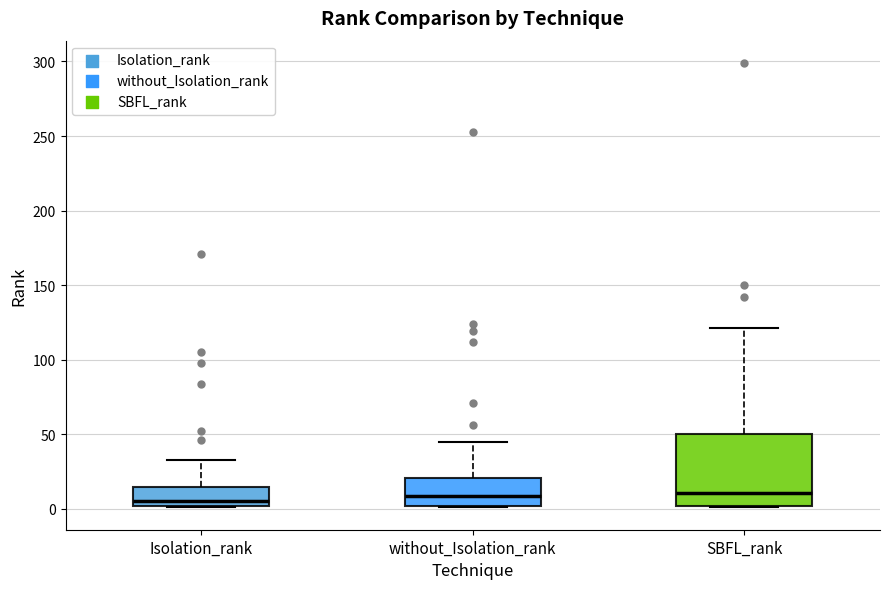

Reading left to right, read every box against the y-axis: the position of its median line, the range the box covers, and the ends of its whiskers. The values are not printed on the chart, so give them approximately, as read against the axis.

Isolation_rank: median 5, box 0 to 15, whiskers 0 to 35
without_Isolation_rank: median 10, box 0 to 20, whiskers 0 to 45
SBFL_rank: median 10, box 0 to 50, whiskers 0 to 120